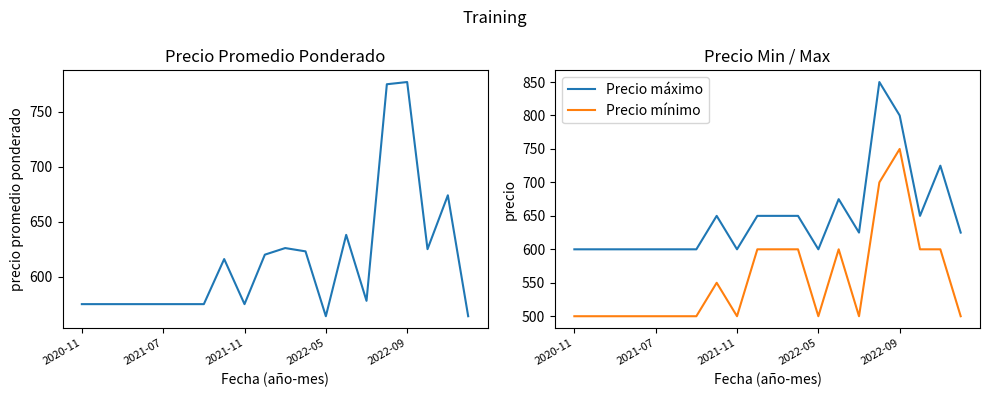

Is it true that Precio mínimo equals 600 at 11?

True